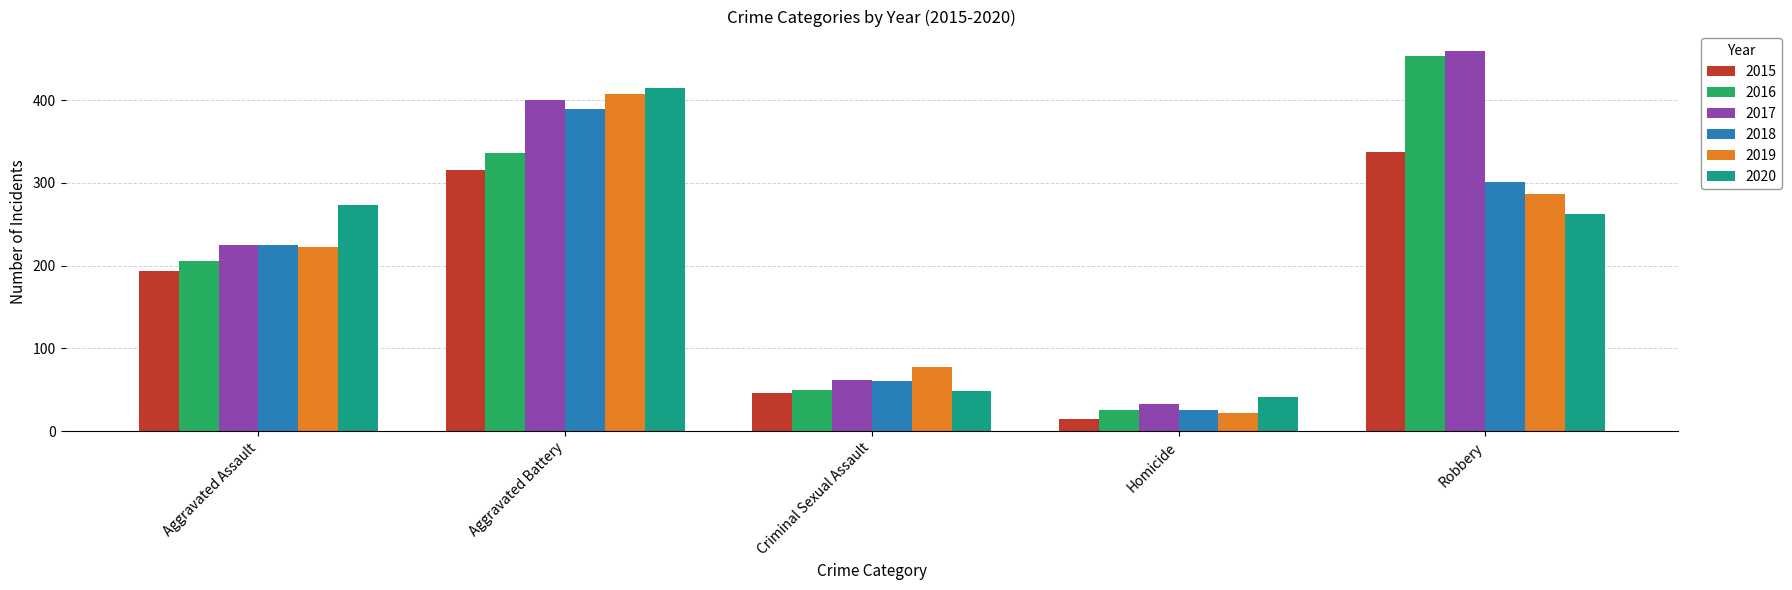

What value does the 2016 series have at Homicide?

26